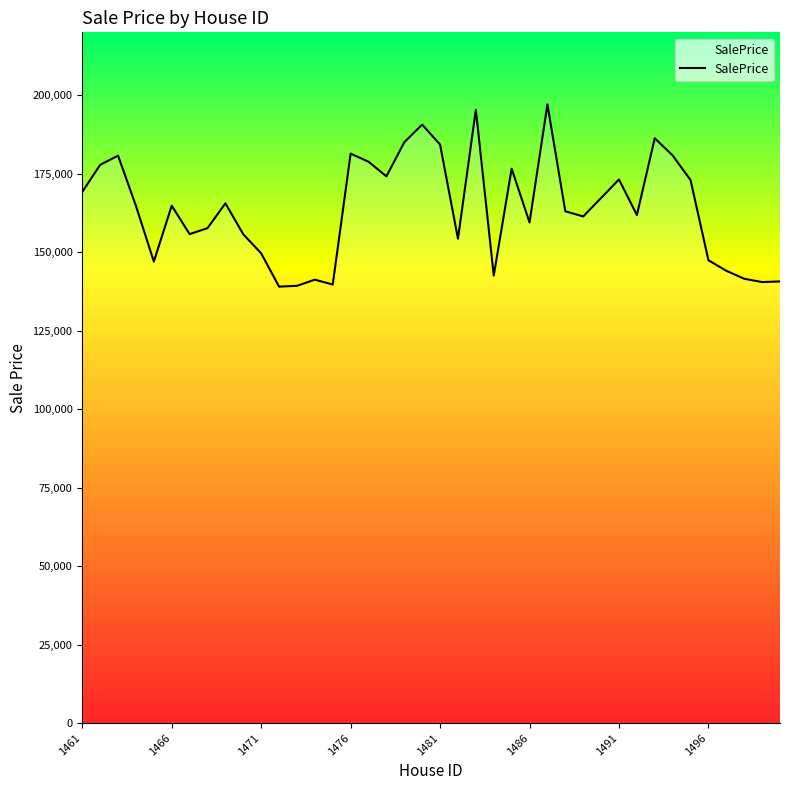

What is the smallest value displayed?

139001.4